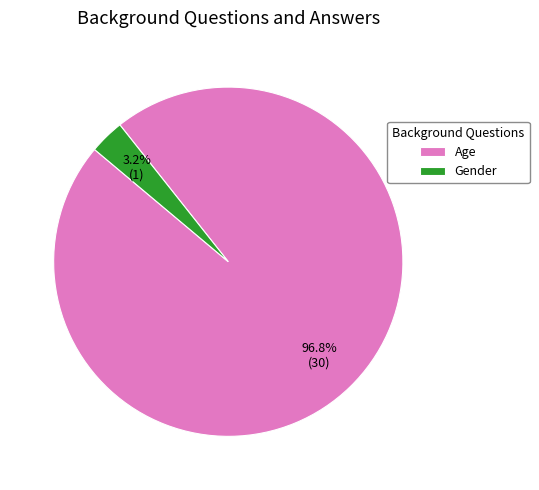

Rank the categories by value from highest to lowest.

Age, Gender